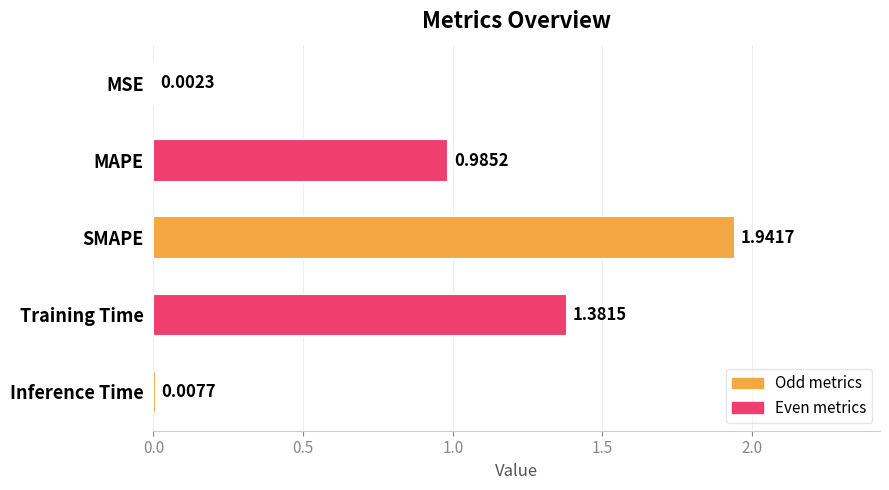

Which label corresponds to the largest value in the chart?

SMAPE